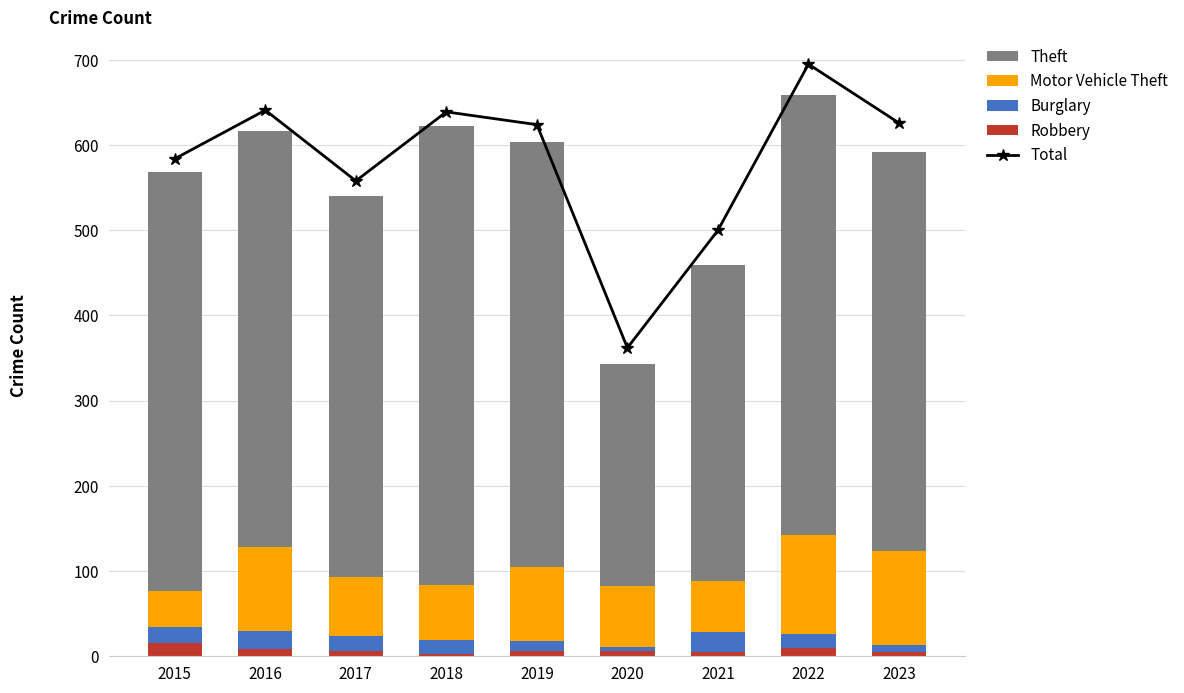

What is the maximum value for Robbery?

15